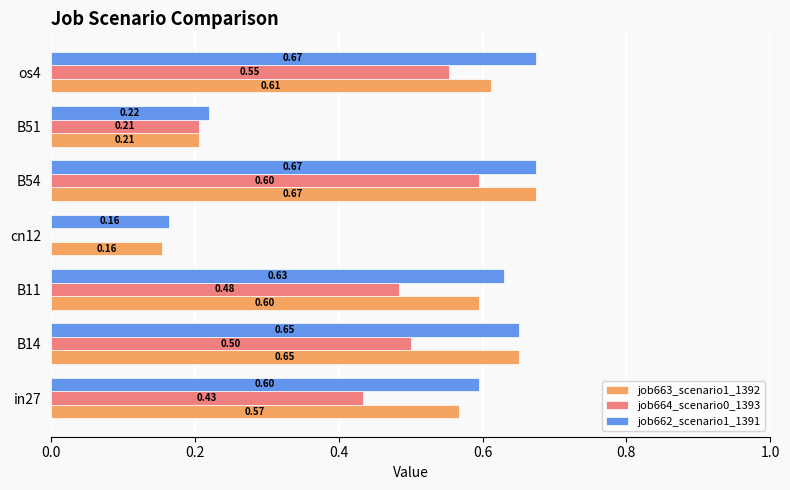

Between in27 and B14, which series saw the biggest shift?

job663_scenario1_1392